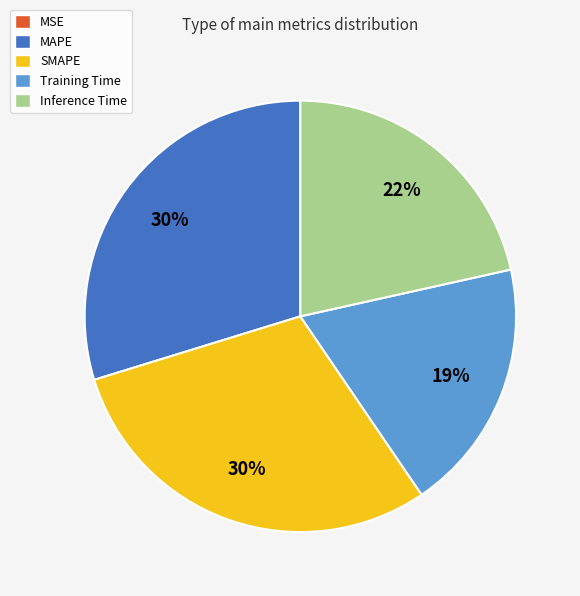

To the nearest percent, what is the average slice percentage?

20%